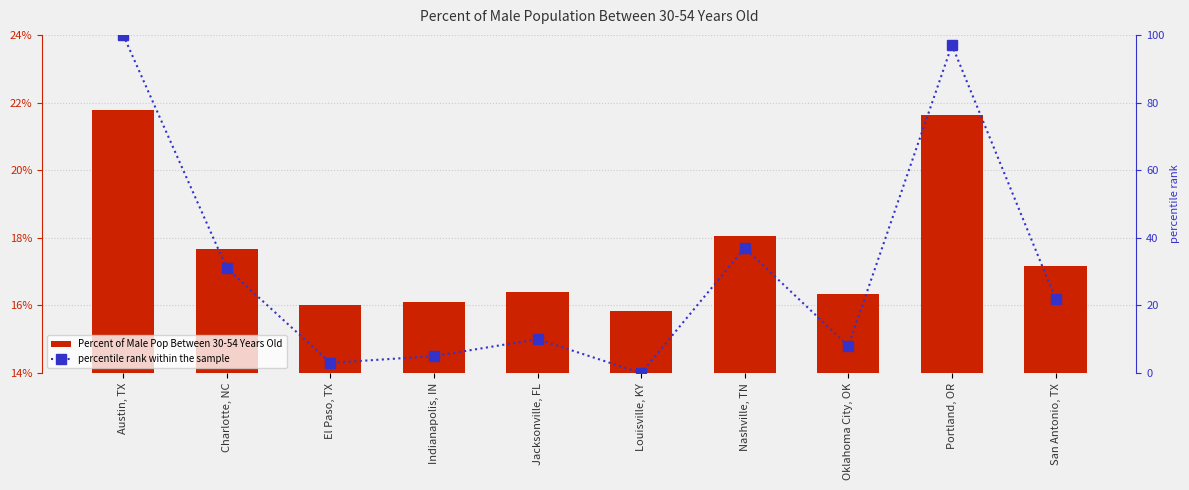

What is the label of the 5th bar from the left?

Jacksonville, FL